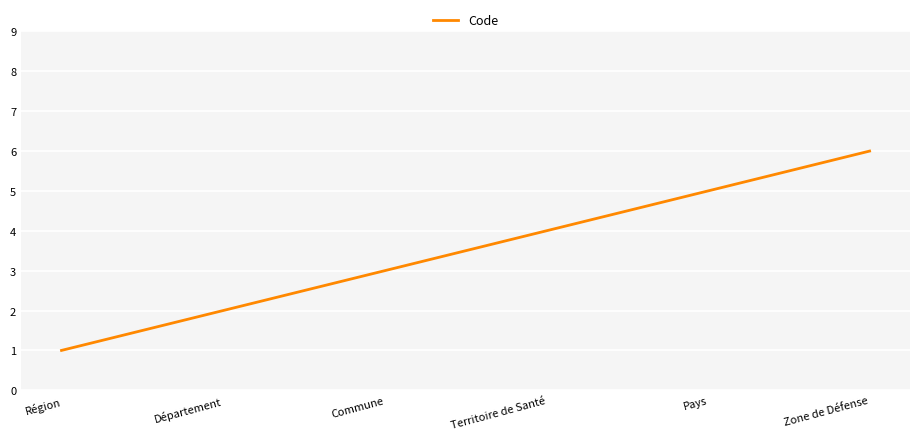

The value at Territoire de Santé is 4. True or false?

True